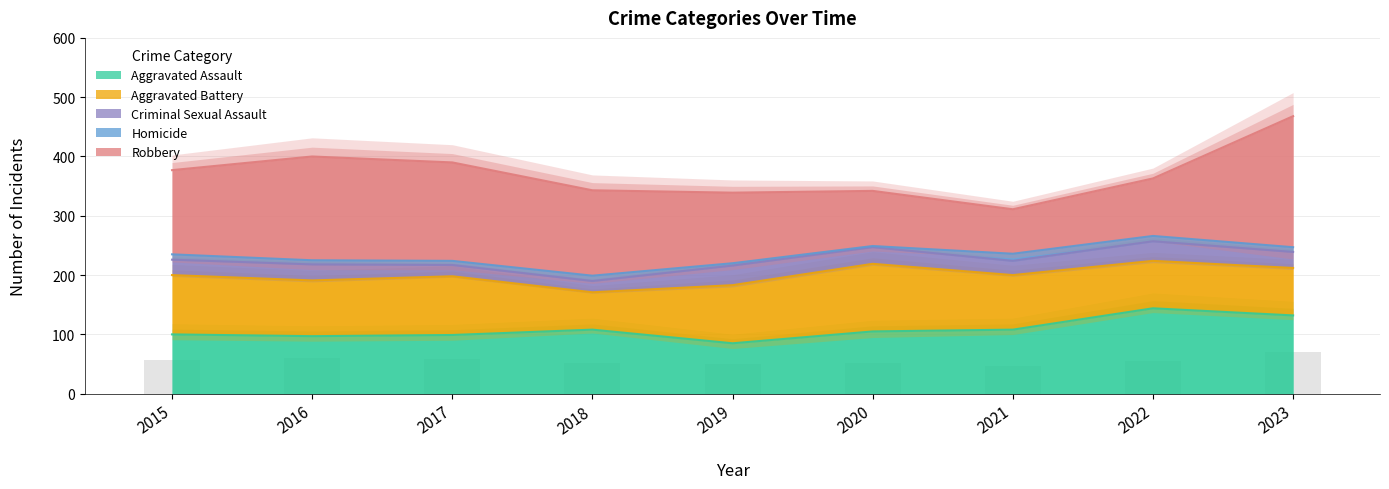

Is it true that Aggravated Assault equals 144 at 2022?

True